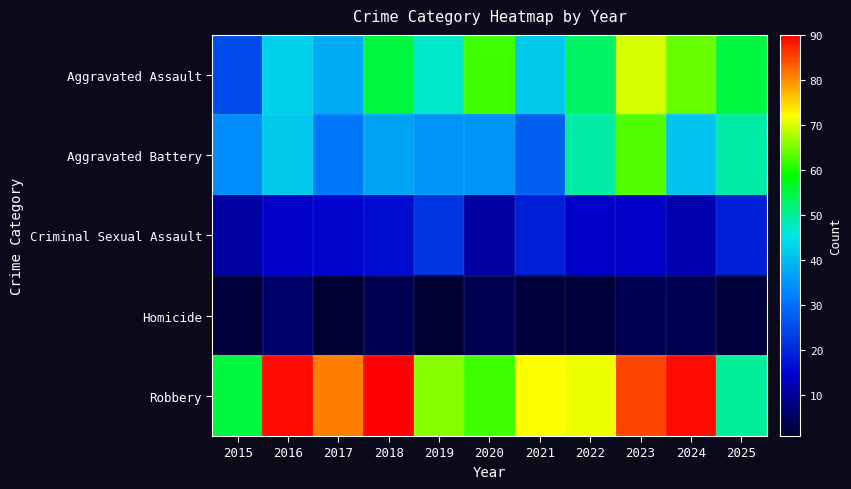

Which label corresponds to the largest value in the chart?

2018